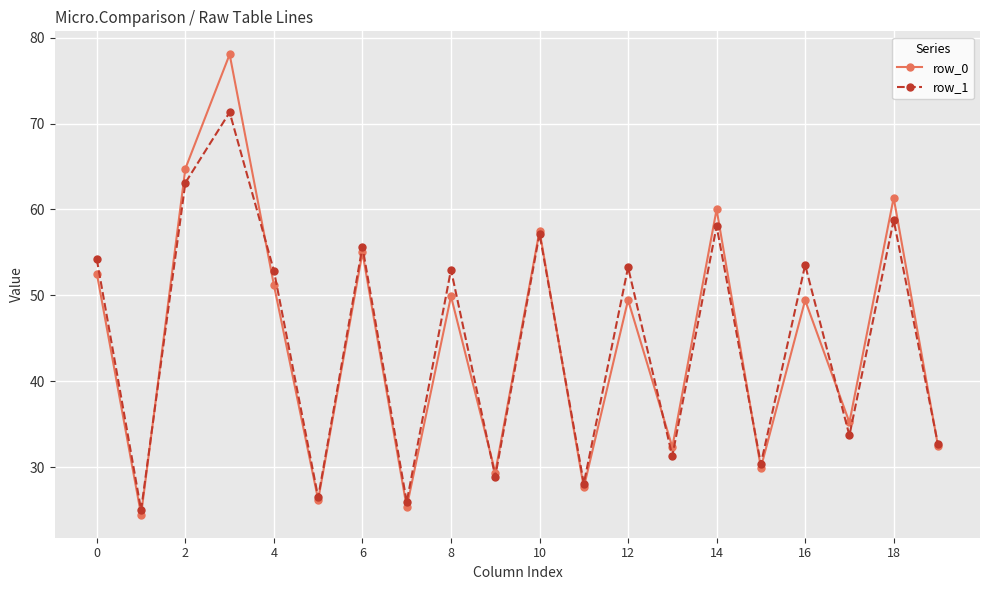

What is the smallest value displayed?

24.5